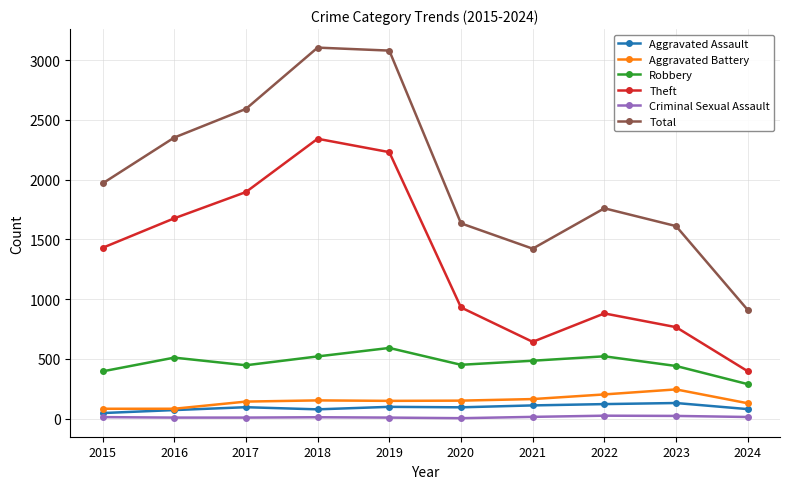

How many interior local valleys does the Theft series have?

1